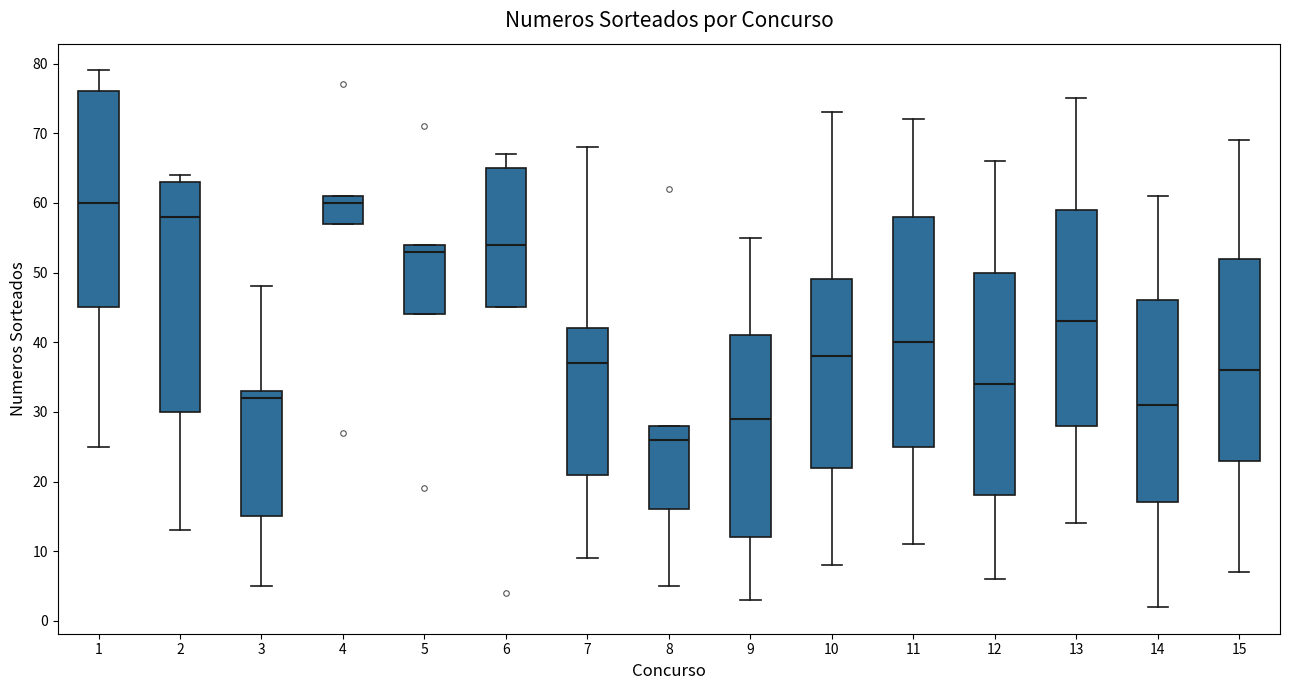

Reading left to right, read every box against the y-axis: the position of its median line, the range the box covers, and the ends of its whiskers. The values are not printed on the chart, so give them approximately, as read against the axis.

1: median 60, box 45 to 76, whiskers 25 to 79
2: median 58, box 30 to 63, whiskers 13 to 64
3: median 32, box 15 to 33, whiskers 5 to 48
4: median 60, box 57 to 61, whiskers 57 to 61
5: median 53, box 44 to 54, whiskers 44 to 54
6: median 54, box 45 to 65, whiskers 45 to 67
7: median 37, box 21 to 42, whiskers 9 to 68
8: median 26, box 16 to 28, whiskers 5 to 28
9: median 29, box 12 to 41, whiskers 3 to 55
10: median 38, box 22 to 49, whiskers 8 to 73
11: median 40, box 25 to 58, whiskers 11 to 72
12: median 34, box 18 to 50, whiskers 6 to 66
13: median 43, box 28 to 59, whiskers 14 to 75
14: median 31, box 17 to 46, whiskers 2 to 61
15: median 36, box 23 to 52, whiskers 7 to 69